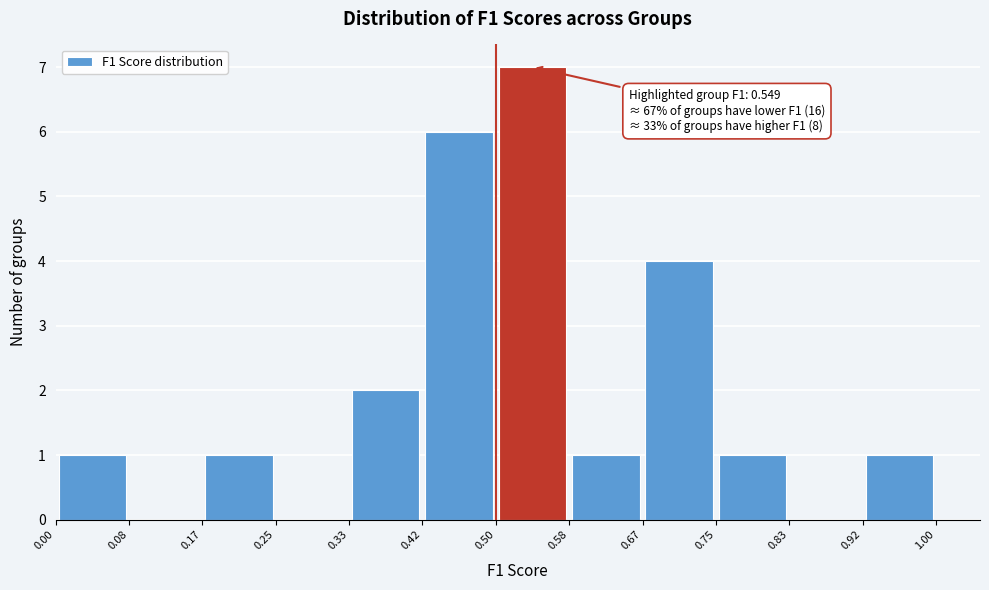

Over which range of the x-axis is the bar tallest?

0.50 to 0.58